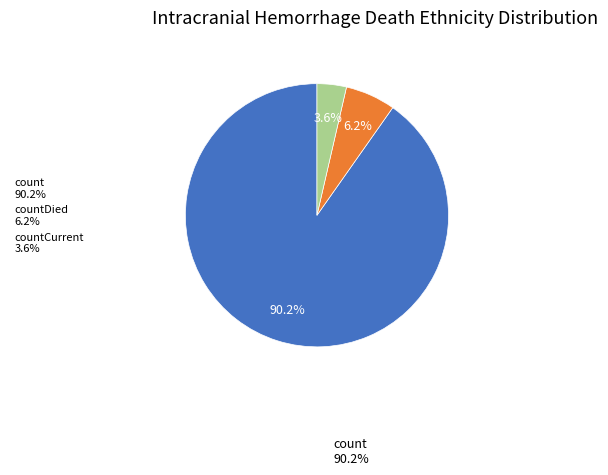

Is the sum of count 90.2% and countCurrent 3.6% greater than half?

Yes